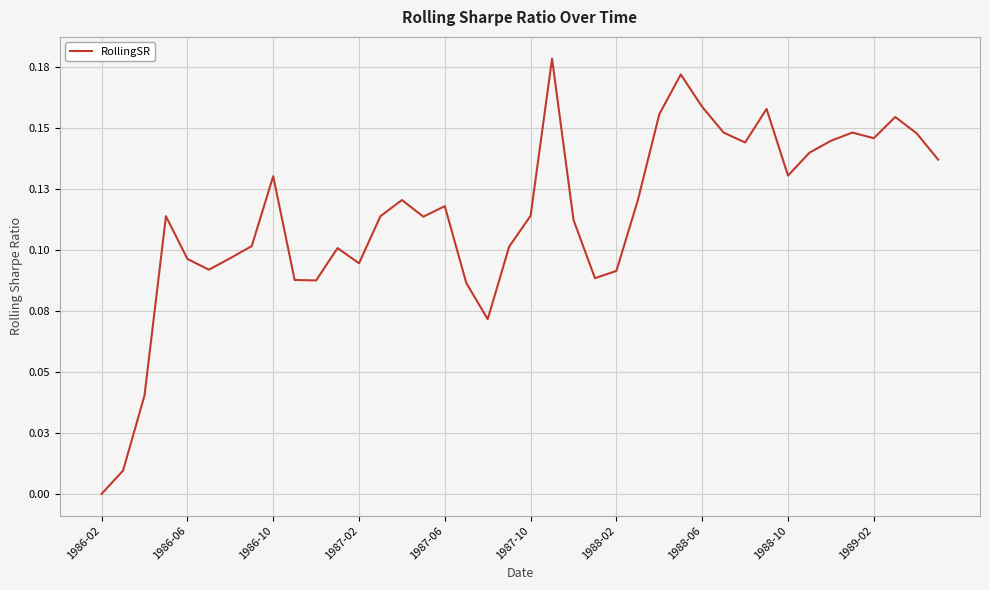

True or false: there are more than 2 points higher than both neighbors.

True